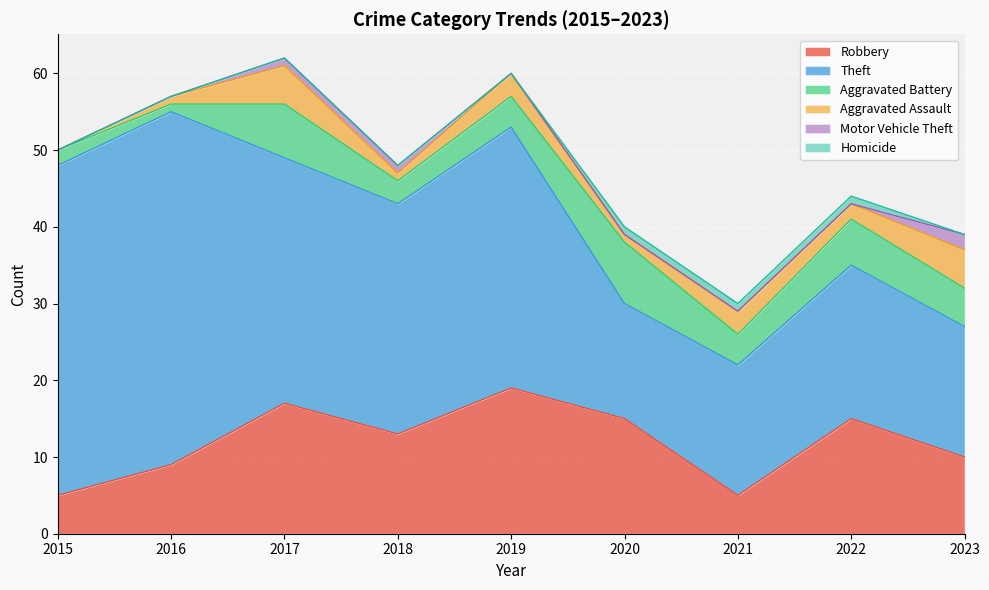

Which category has the highest value in the Robbery series?

2019